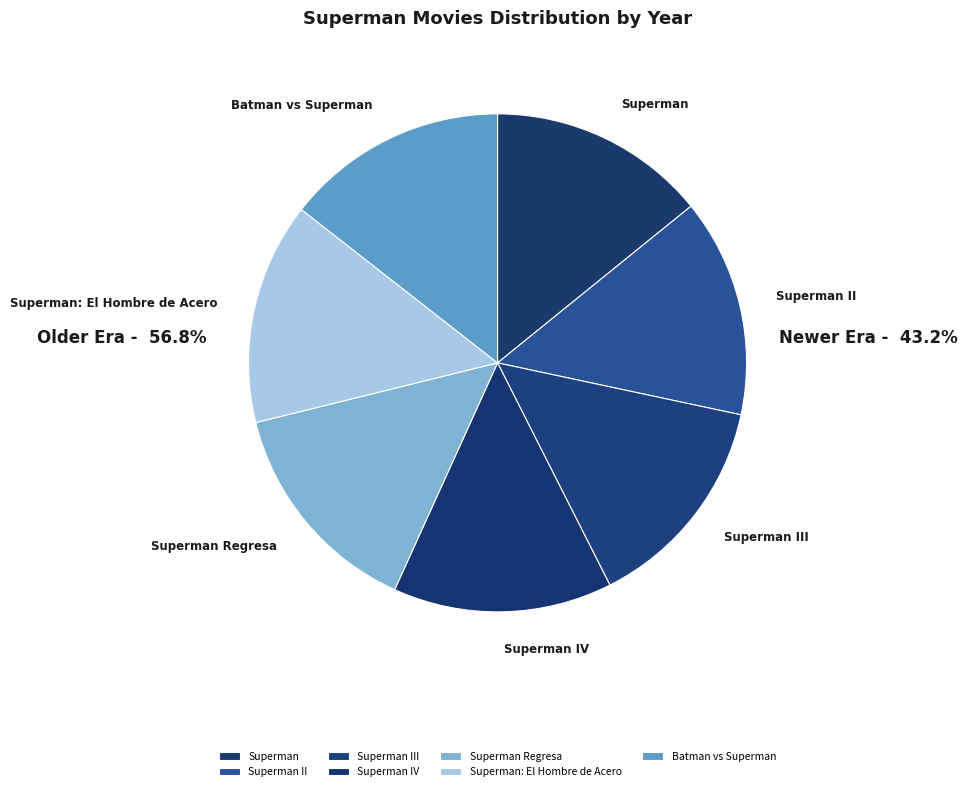

Is the sum of Superman and Superman II greater than half?

No